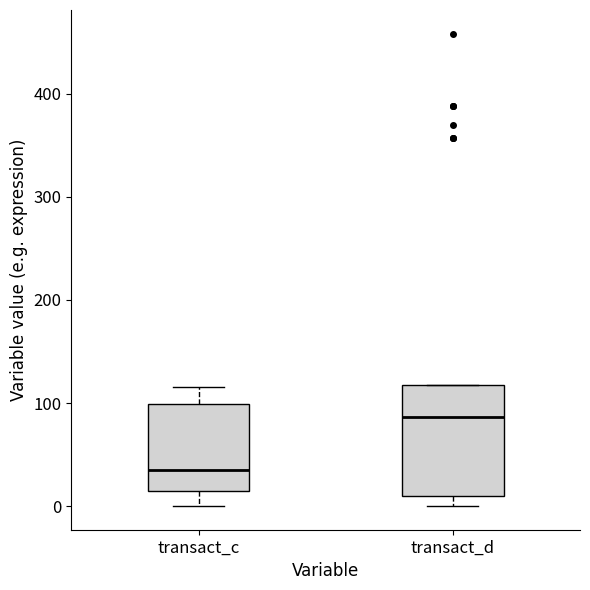

Which box is the tallest, from its lower edge to its upper edge?

transact_d